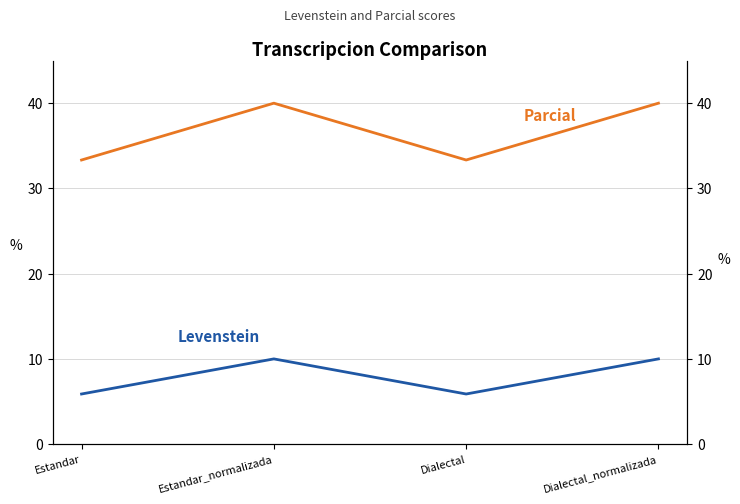

What is the maximum value for Levenstein?

10.0